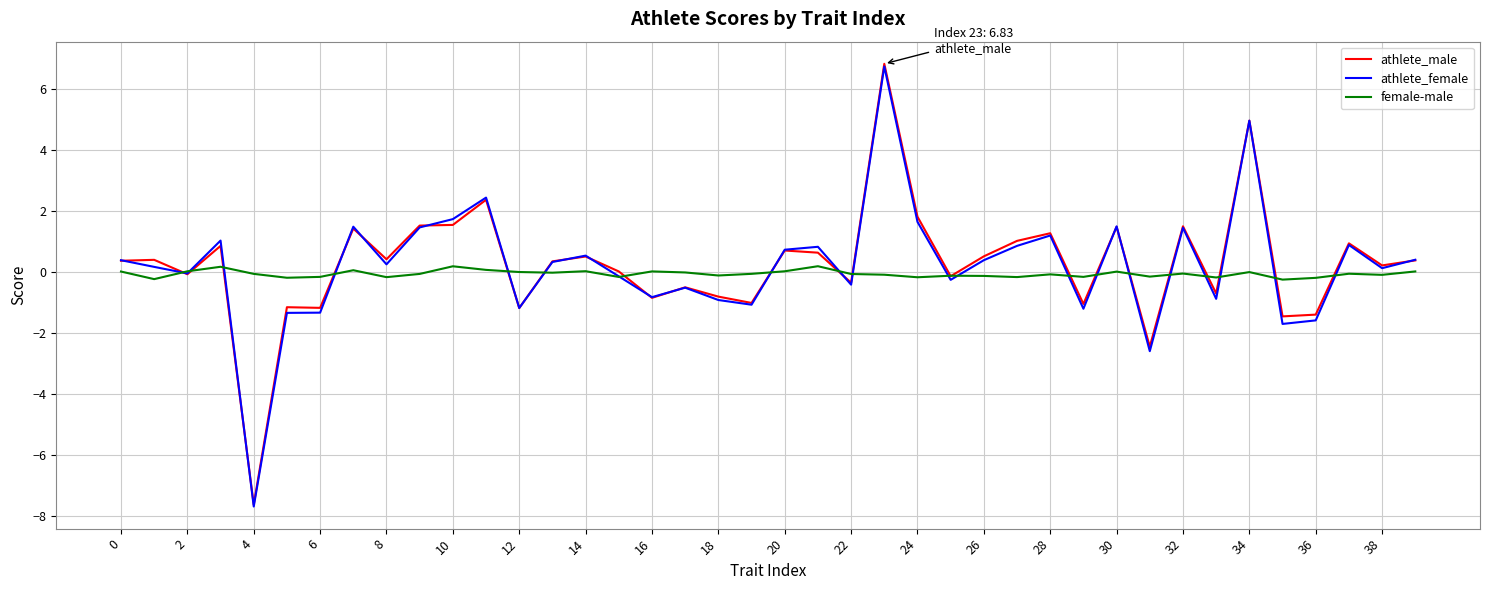

Does the chart display data point markers on the line(s)?

No